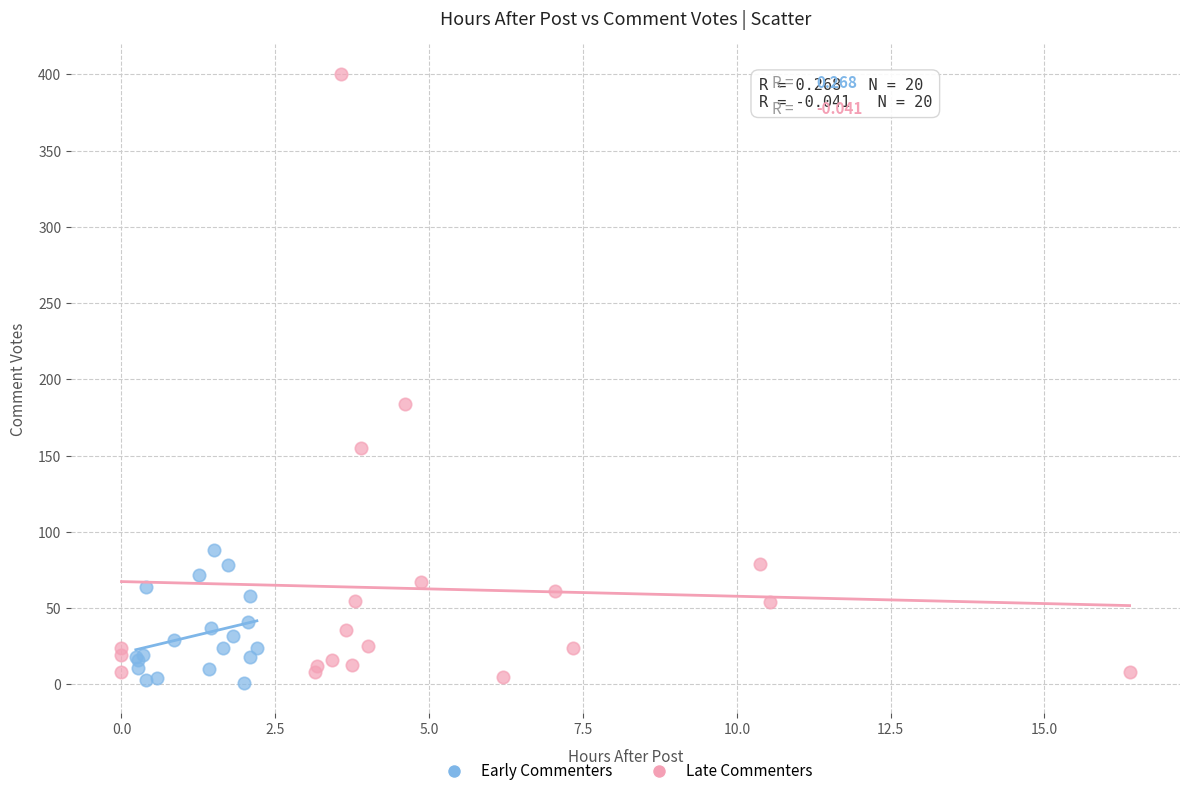

Which series contains the highest Y value?

Late Commenters